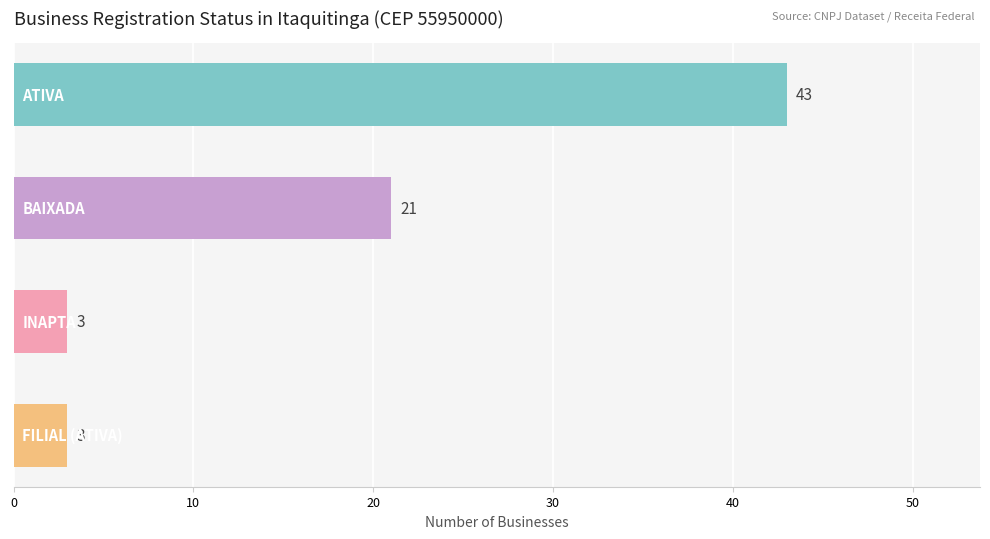

What is the value of the 1st bar from the top?

43